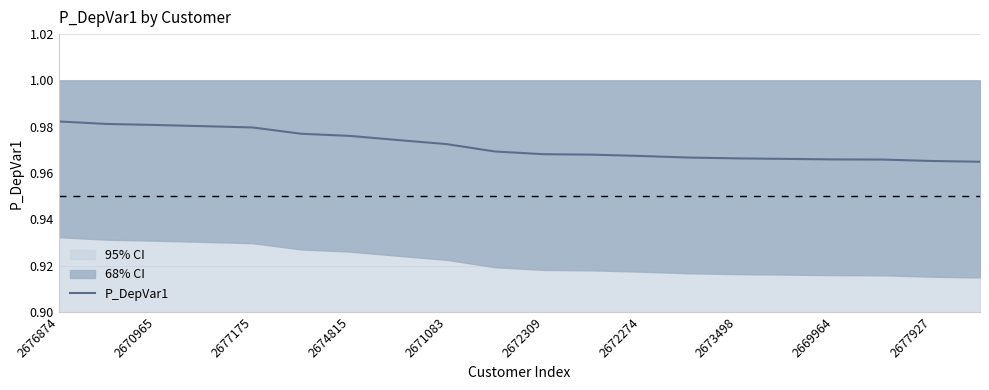

Which label corresponds to the largest value in the chart?

2676874